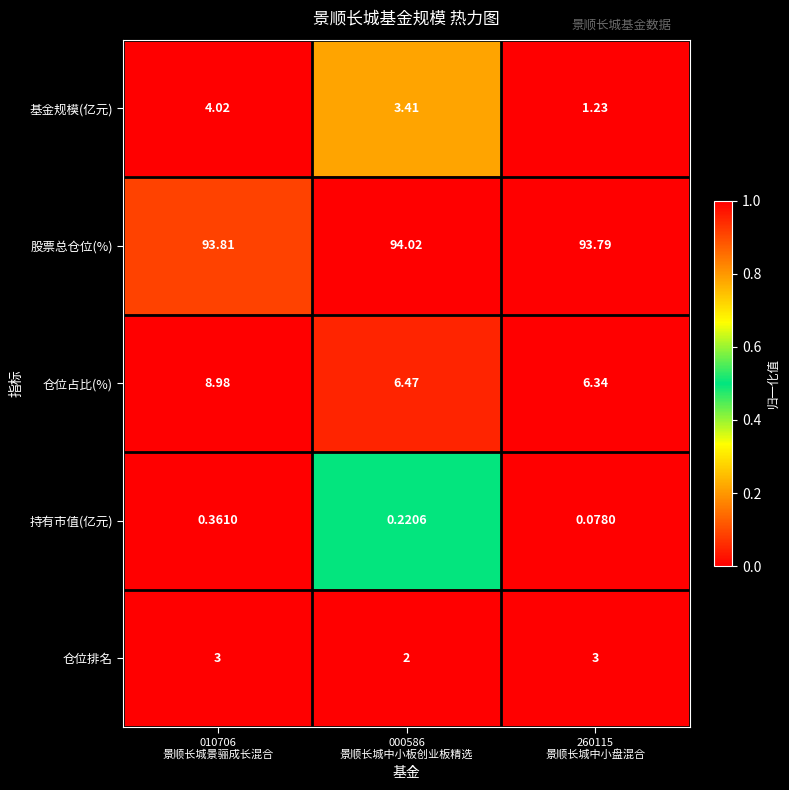

Which series has the largest range (max minus min)?

基金规模(亿元)